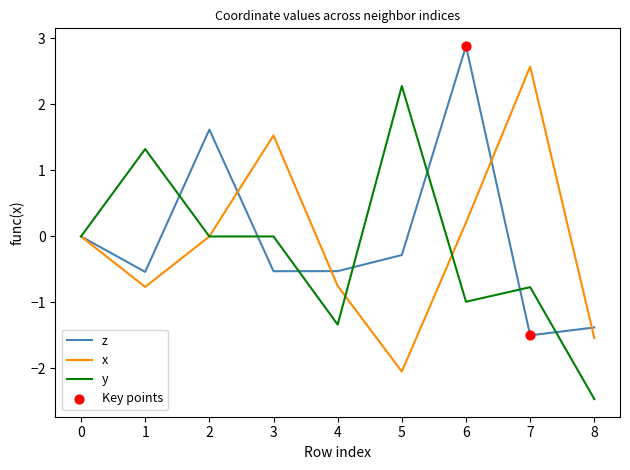

Which series changed the most between 4 and 7?

x